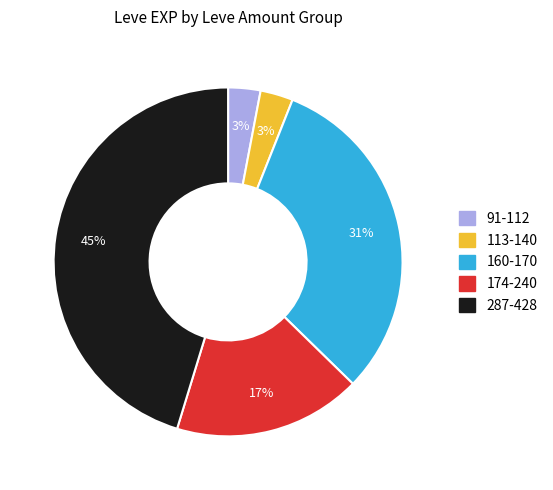

Which slice is the largest?

287-428